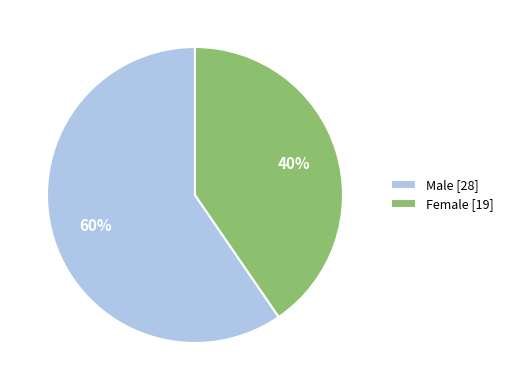

Rank the categories by value from lowest to highest.

Female [19], Male [28]